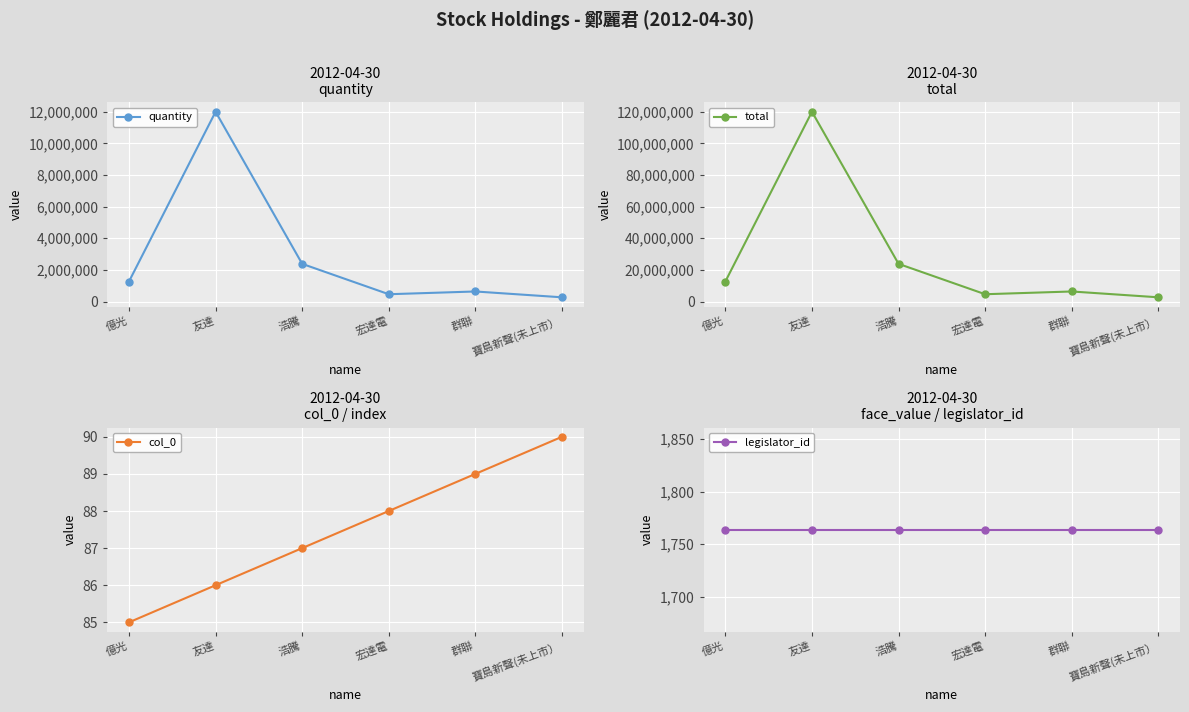

In quantity, how many points are lower than both neighbors (excluding endpoints)?

1